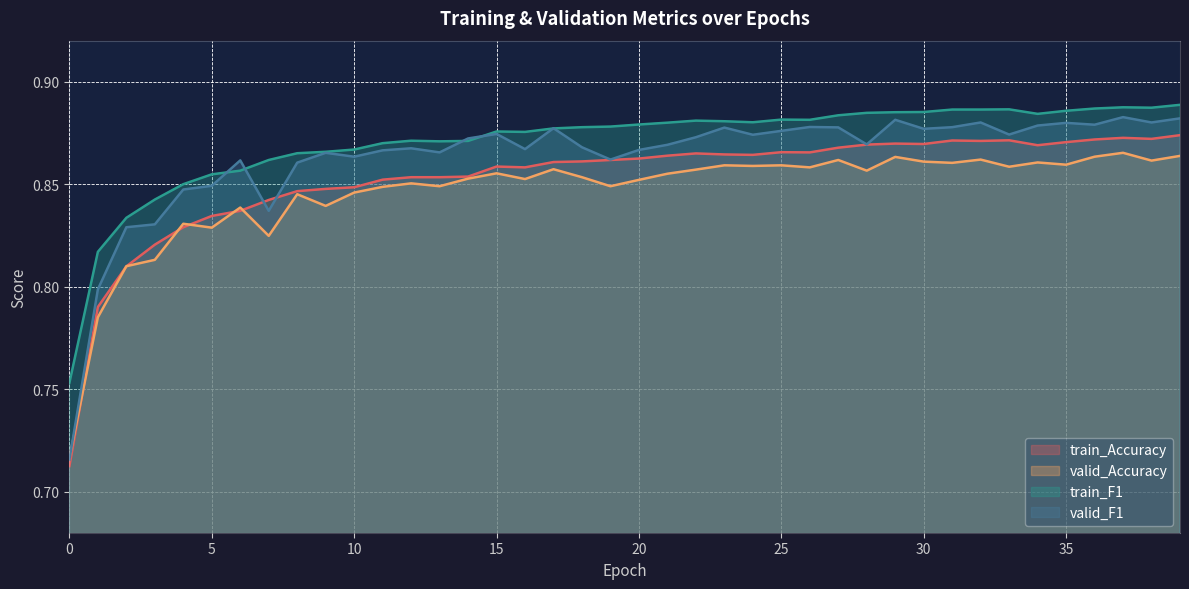

In train_Accuracy, how many points are higher than both neighbors (excluding endpoints)?

7